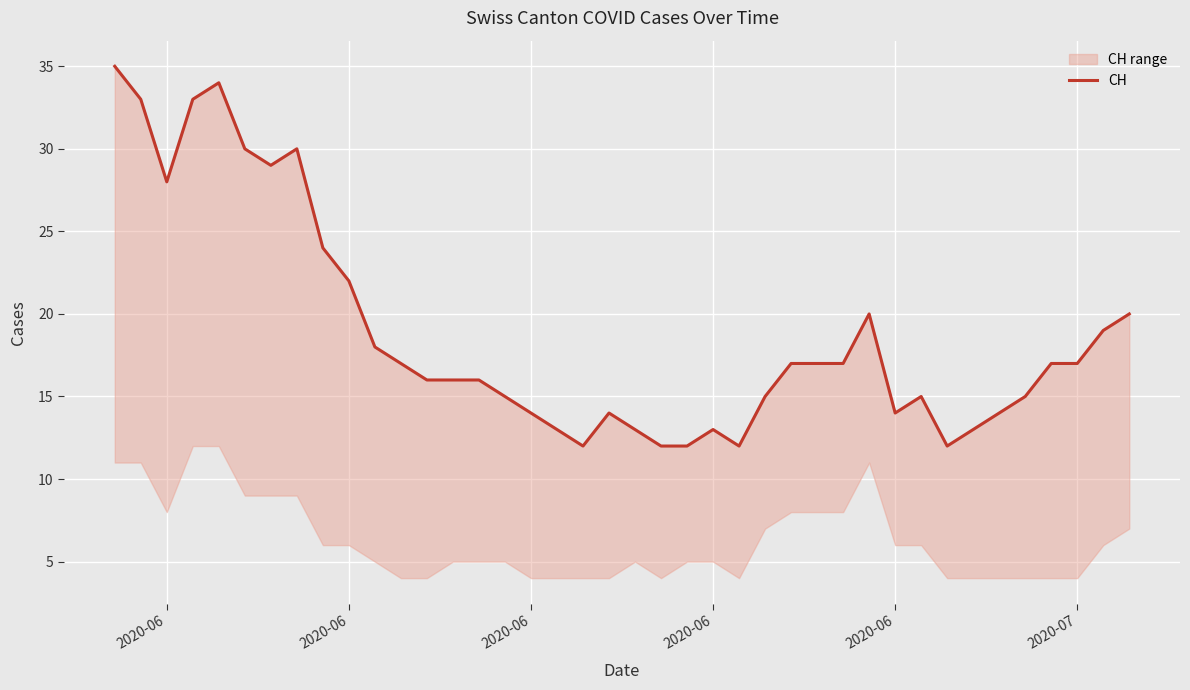

How many interior local valleys (lower than both neighbors) does the data have?

6